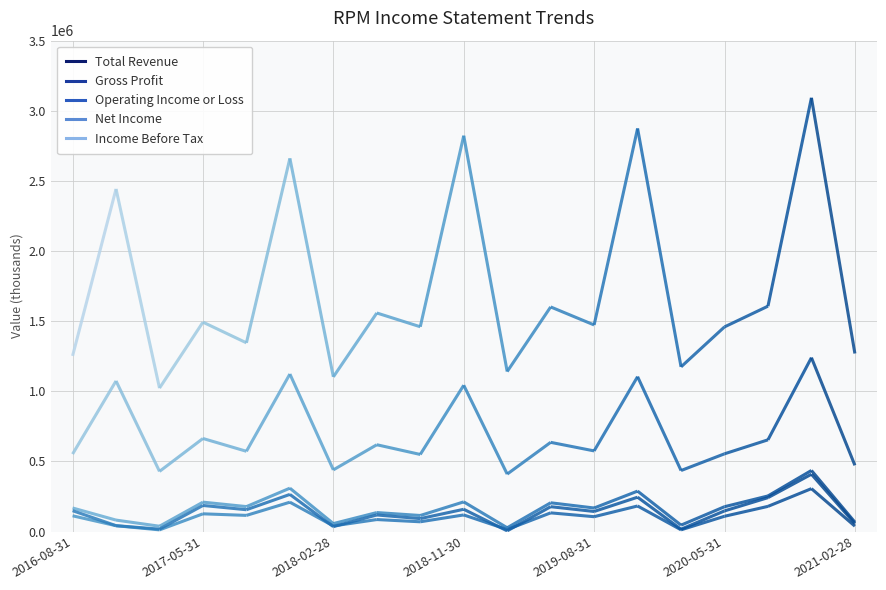

Reading left to right, transcribe all the data shown in this chart.

Total Revenue: 2016-08-31=1252100	2016-11-30=2442800	2017-02-28=1022500	2017-05-31=1492800	2017-08-31=1345400	2017-11-30=2660800	2018-02-28=1102700	2018-05-31=1558200	2018-08-31=1460000	2018-11-30=2822500	2019-02-28=1140600	2019-05-31=1601400	2019-08-31=1472800	2019-11-30=2874100	2020-02-29=1174000	2020-05-31=1459000	2020-08-31=1606700	2020-11-30=3092600	2021-02-28=1269400
Gross Profit: 2016-08-31=552100	2016-11-30=1073700	2017-02-28=428600	2017-05-31=663300	2017-08-31=572000	2017-11-30=1123000	2018-02-28=439500	2018-05-31=618700	2018-08-31=549400	2018-11-30=1043100	2019-02-28=409400	2019-05-31=635800	2019-08-31=574800	2019-11-30=1104200	2020-02-29=434800	2020-05-31=554000	2020-08-31=653700	2020-11-30=1239800	2021-02-28=471900
Operating Income or Loss: 2016-08-31=167800	2016-11-30=81400	2017-02-28=37600	2017-05-31=209400	2017-08-31=177600	2017-11-30=309000	2018-02-28=56500	2018-05-31=135100	2018-08-31=114200	2018-11-30=211300	2019-02-28=26600	2019-05-31=204800	2019-08-31=167600	2019-11-30=288000	2020-02-29=45400	2020-05-31=176800	2020-08-31=253500	2020-11-30=435300	2021-02-28=66600
Net Income: 2016-08-31=112100	2016-11-30=41200	2017-02-28=11700	2017-05-31=126100	2017-08-31=114900	2017-11-30=209000	2018-02-28=39700	2018-05-31=85200	2018-08-31=69300	2018-11-30=118100	2019-02-28=14100	2019-05-31=132900	2019-08-31=105600	2019-11-30=182000	2020-02-29=11900	2020-05-31=108600	2020-08-31=179200	2020-11-30=305700	2021-02-28=38100
Income Before Tax: 2016-08-31=148500	2016-11-30=41600	2017-02-28=17000	2017-05-31=185700	2017-08-31=155300	2017-11-30=264500	2018-02-28=34700	2018-05-31=117900	2018-08-31=91900	2018-11-30=158500	2019-02-28=4500	2019-05-31=176900	2019-08-31=142800	2019-11-30=244600	2020-02-29=16300	2020-05-31=146900	2020-08-31=241400	2020-11-30=408300	2021-02-28=55900